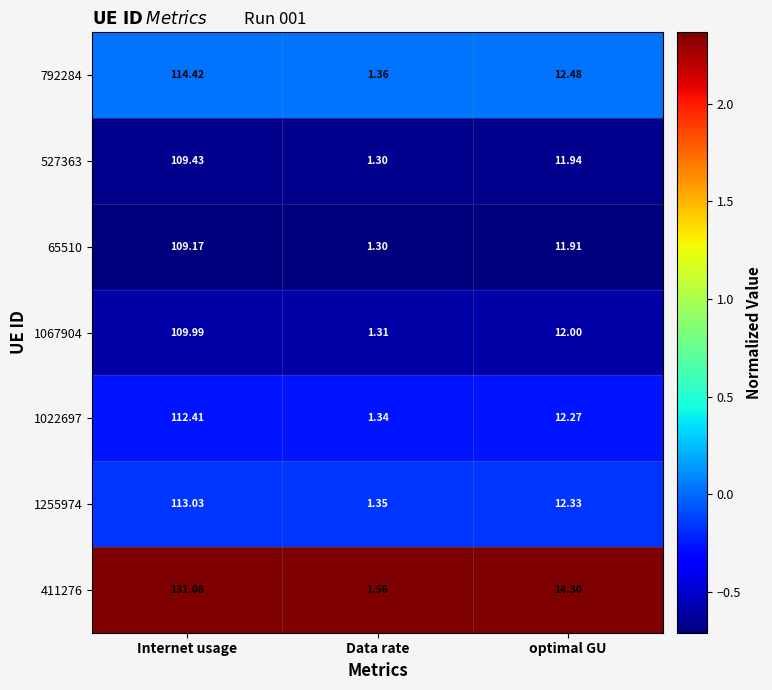

At which category is the sum across all series the highest?

Internet usage